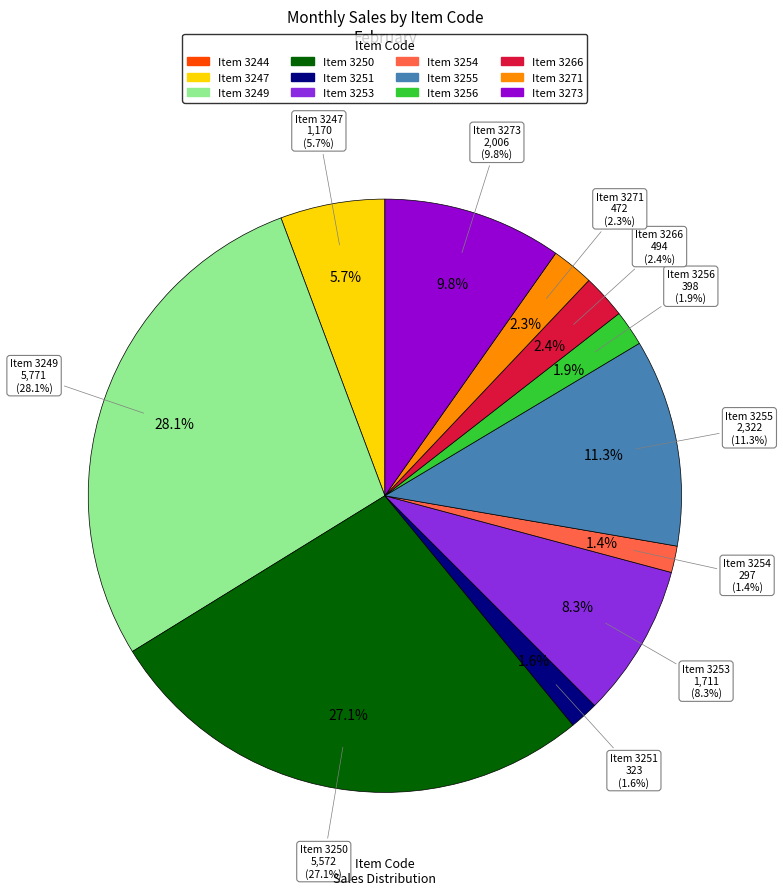

Is the sum of 3253 and 3266 greater than half?

No